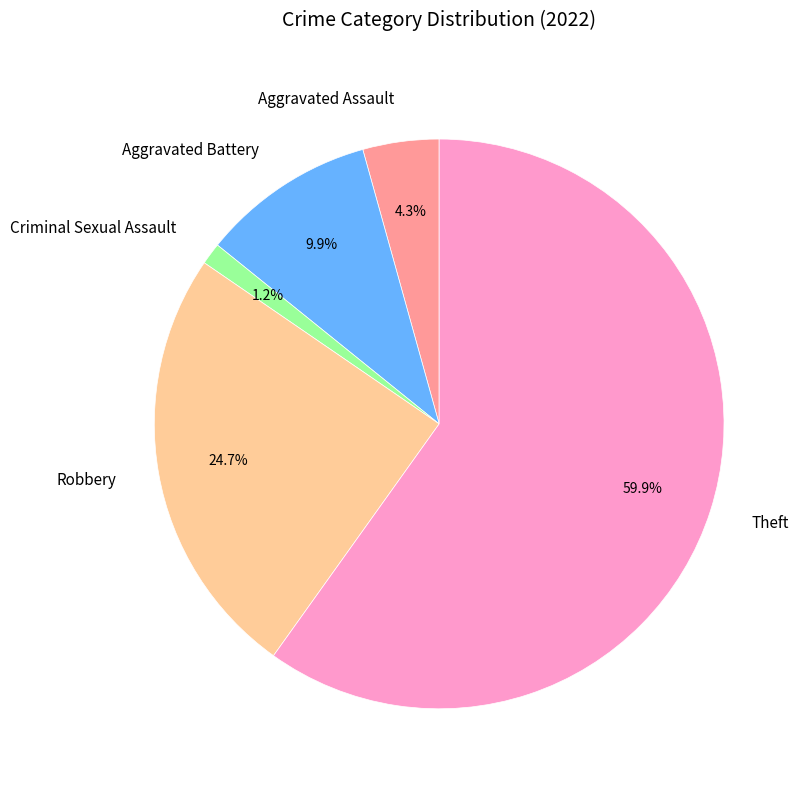

Rank the categories by value from lowest to highest.

Criminal Sexual Assault, Aggravated Assault, Aggravated Battery, Robbery, Theft